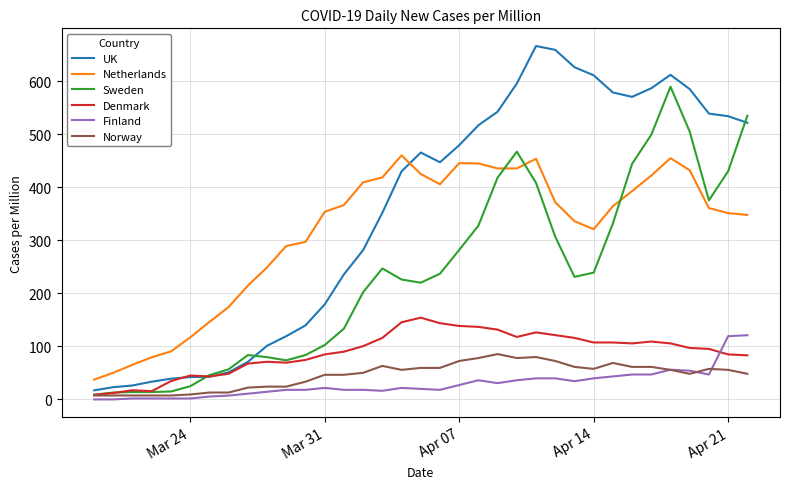

List the series in order of their peak value, highest first.

UK, Sweden, Netherlands, Denmark, Finland, Norway